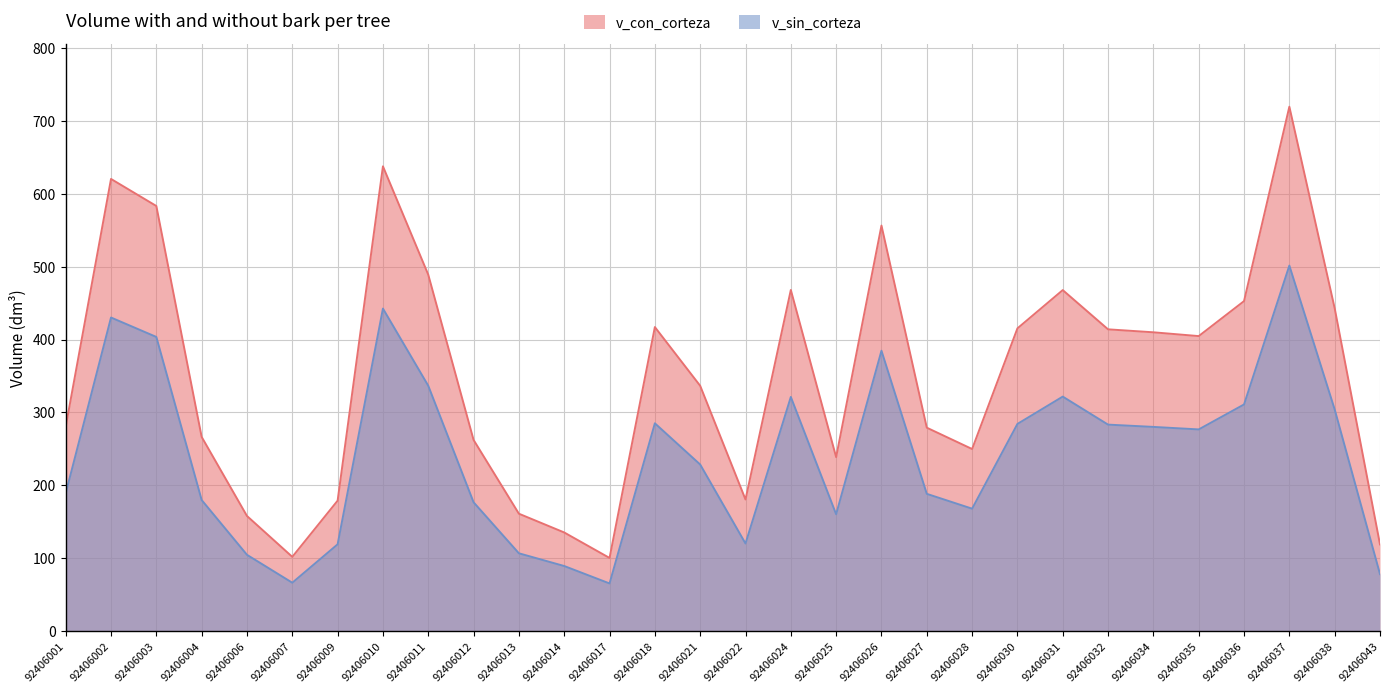

Reading left to right, what are all the values shown in this chart?

v_con_corteza: 280.2	620.3	583.2	266.4	157.8	101.8	178.9	637.6	489.0	262.2	161.0	135.2	100.3	417.1	336.5	180.5	468.0	238.6	556.4	279.0	249.7	415.3	467.8	414.0	409.9	404.7	452.7	719.5	442.9	118.9
v_sin_corteza: 188.9	430.2	403.5	179.8	104.6	66.3	119.0	442.5	336.6	176.7	106.7	89.2	65.3	285.0	228.5	120.1	321.2	160.2	384.6	188.2	167.9	284.2	321.7	283.2	280.1	276.6	310.9	501.4	304.1	78.1